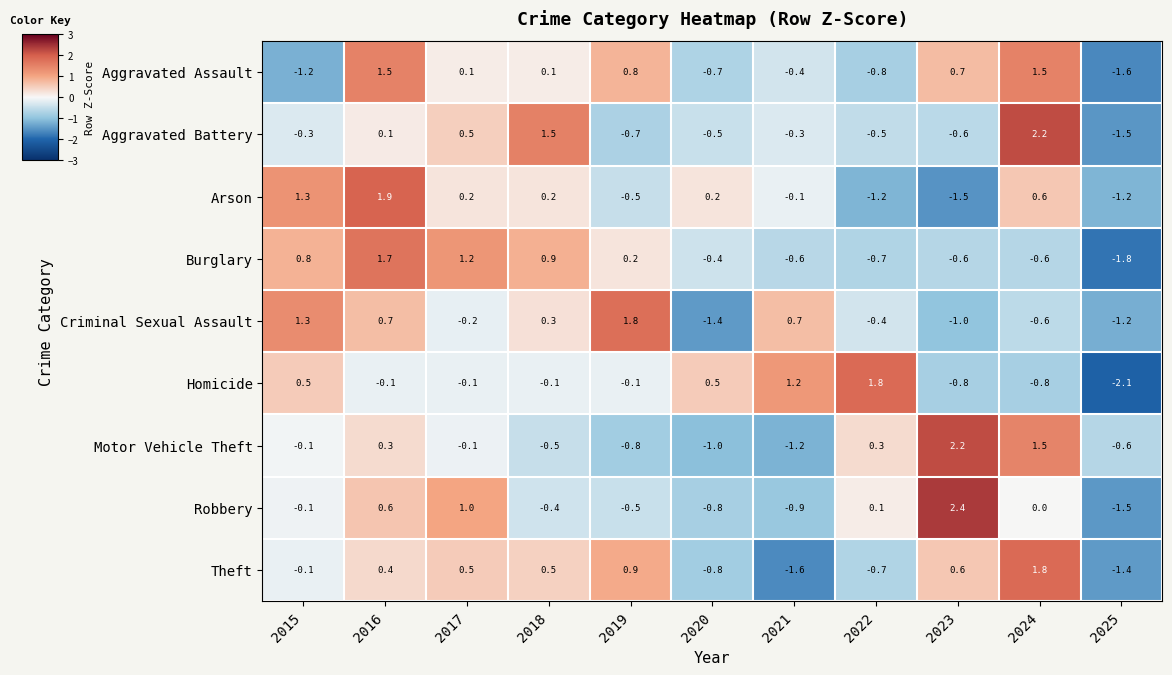

True or false: Criminal Sexual Assault has a value of -0.6 at 2024.

True